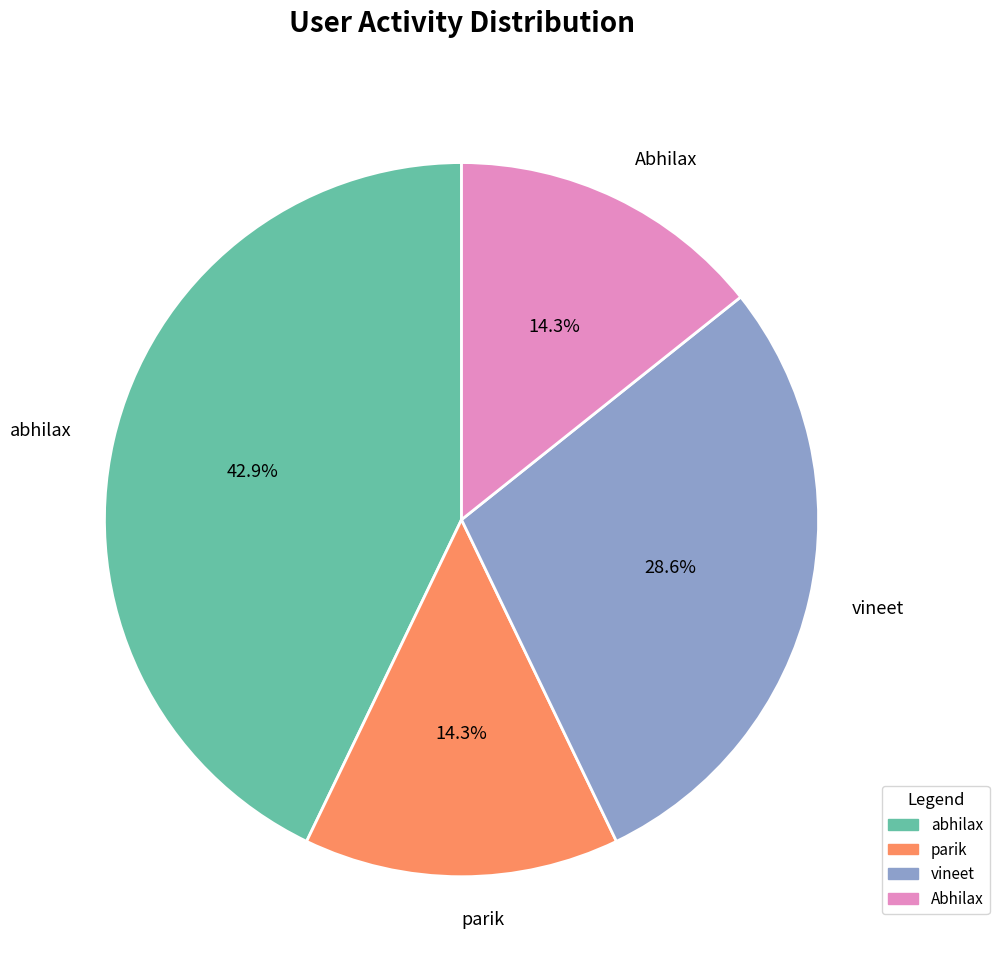

Is there any slice that represents more than half of the pie?

No